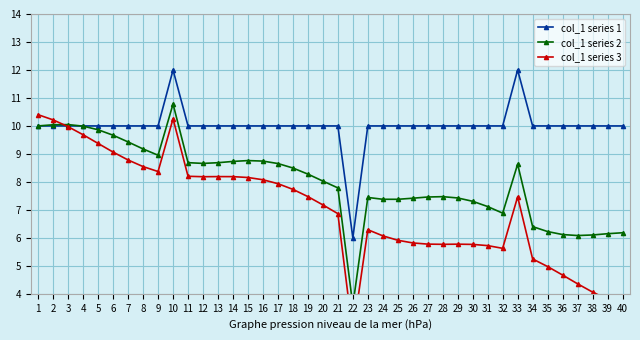

How many categories are shown in the chart?

40